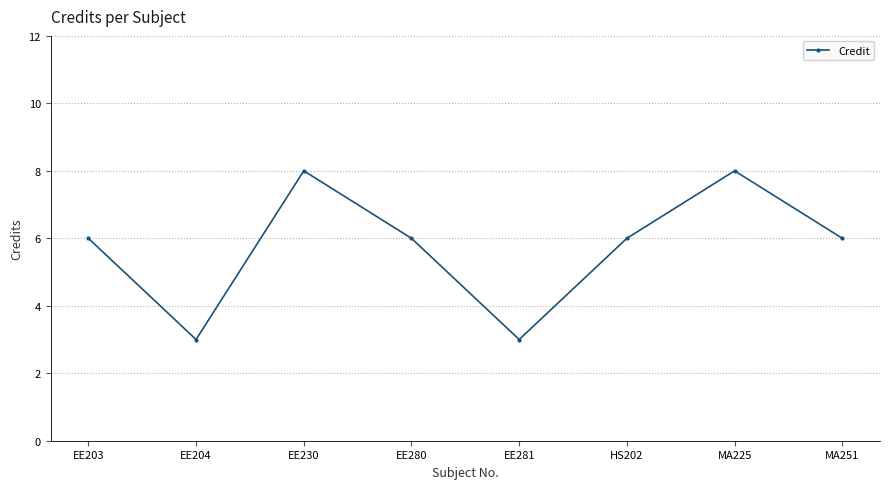

What is the ratio of the value at MA225 to the value at HS202?

1.3